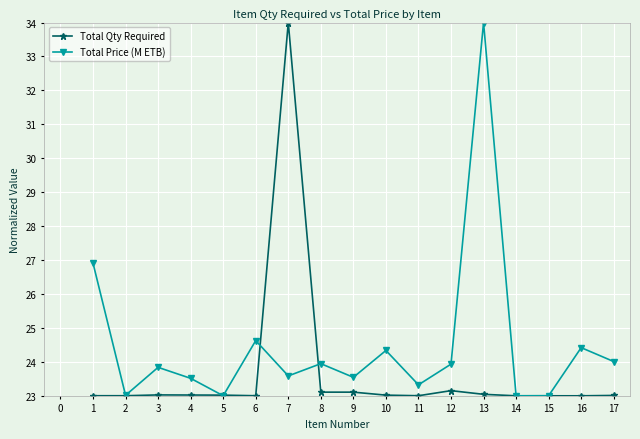

What is the value of the Total Price (M ETB) point at the 7th from the left?

23.6